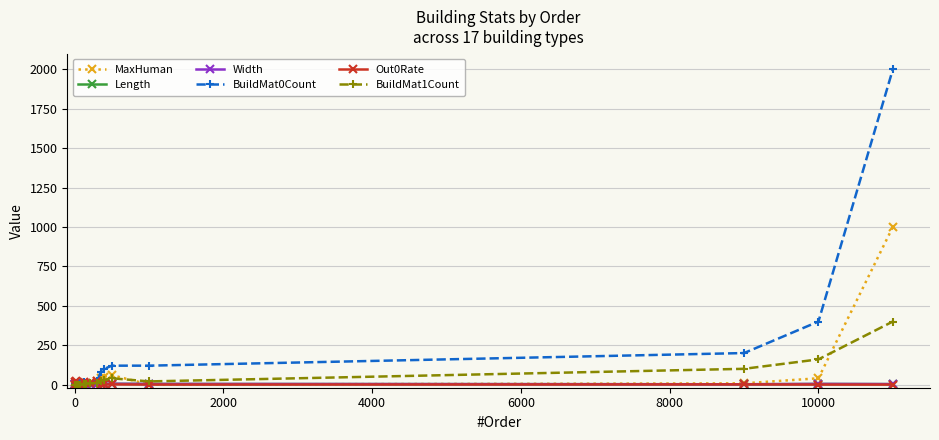

Does the chart have visible grid lines?

Yes